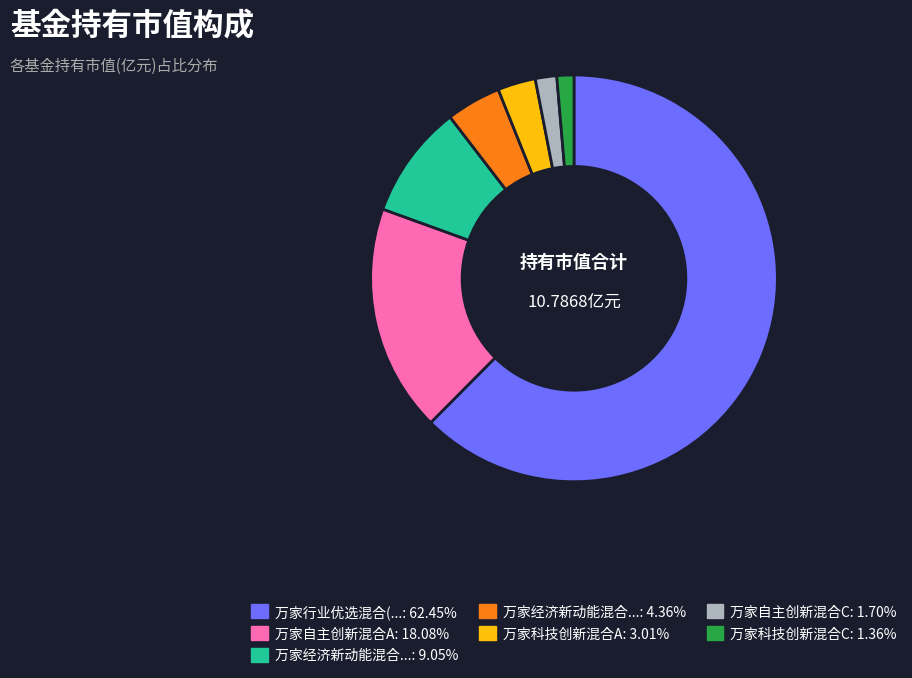

Is there any slice that represents more than half of the pie?

Yes